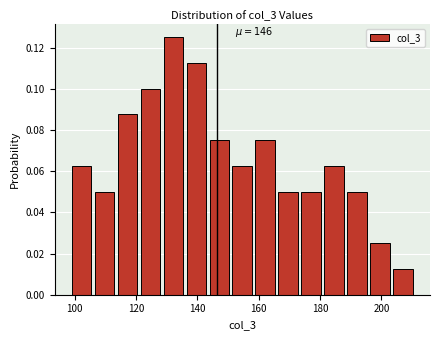

Read against the x-axis, roughly where is the centre of the tallest bar?

132